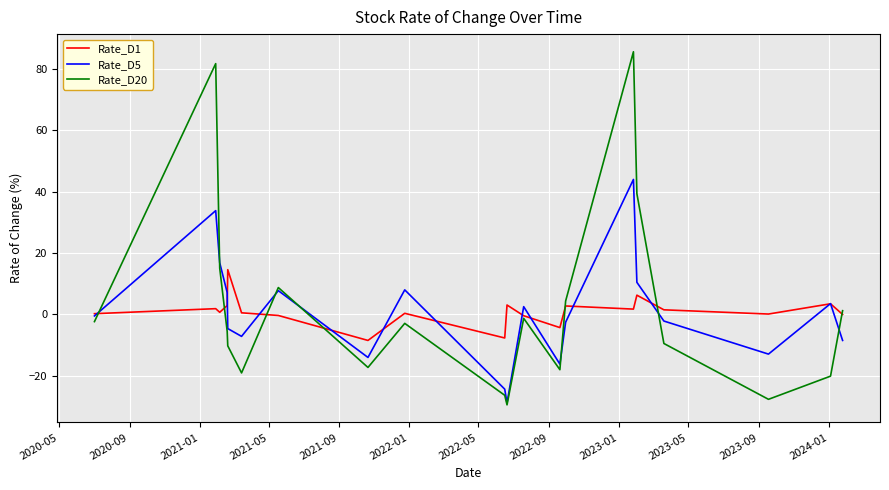

What is the greatest value displayed?

85.6